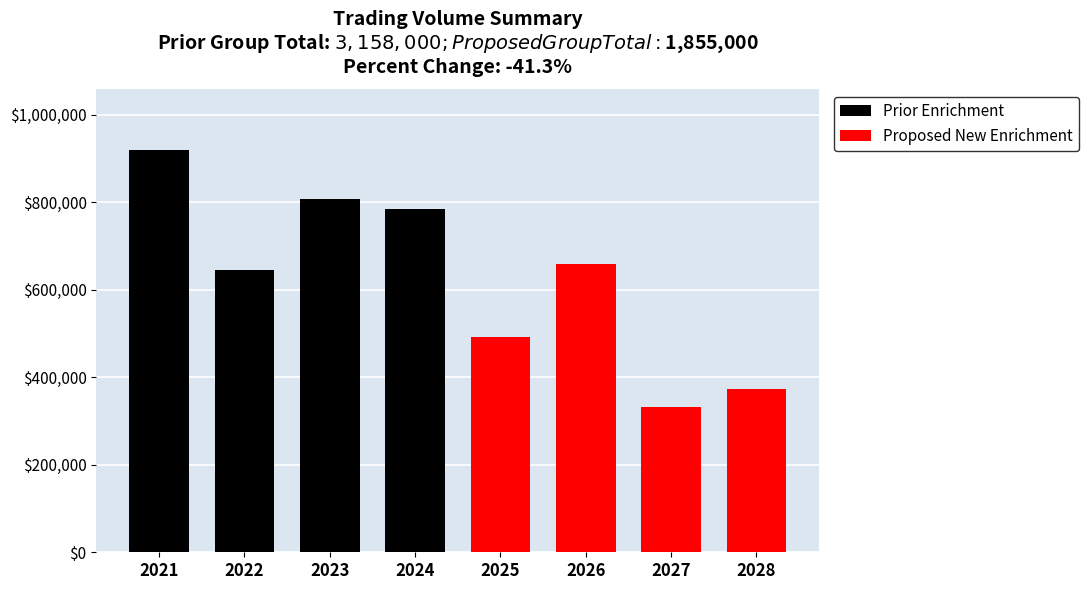

What is the sum of the Prior Enrichment values at 2023 and 2022?

1453000